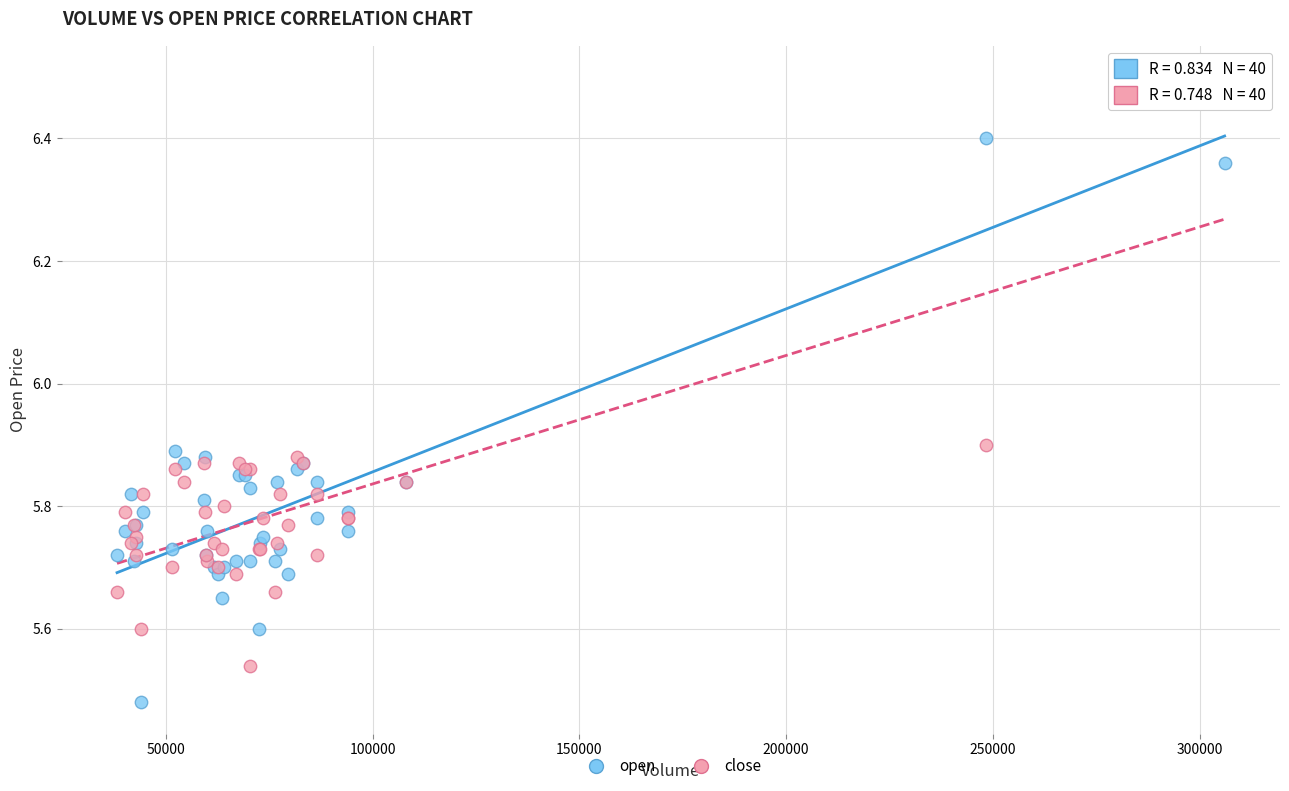

Which series contains the highest Y value?

close